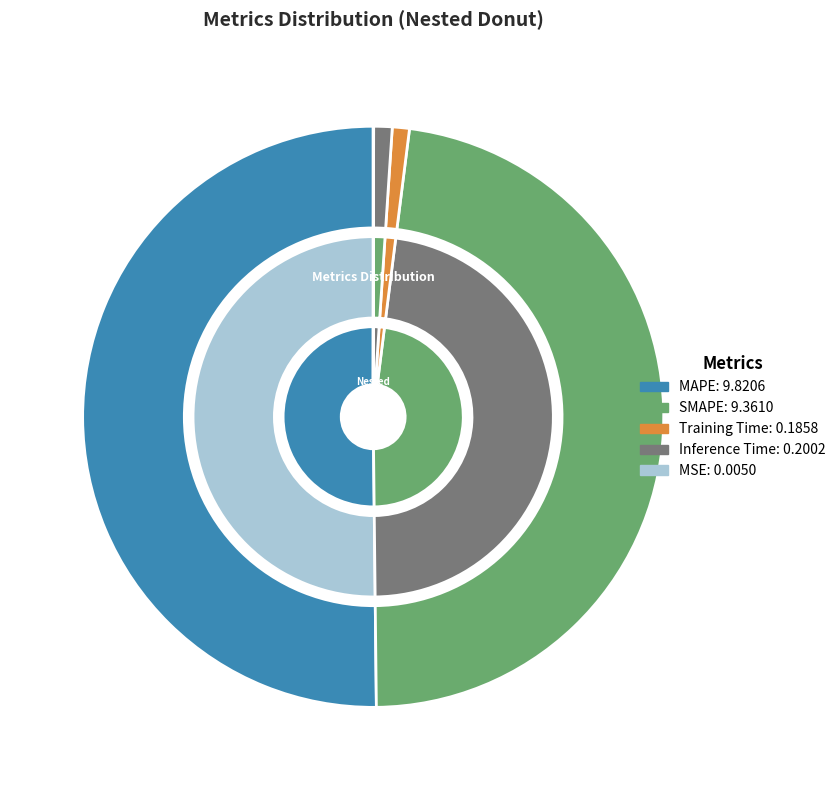

Is there any slice that represents more than half of the pie?

Yes